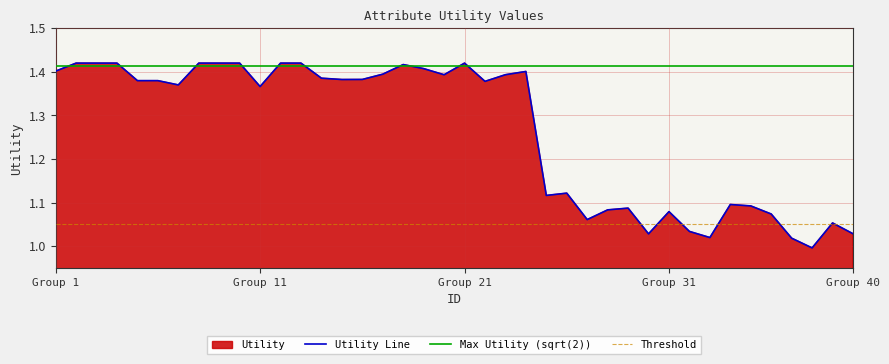

The Utility Line series shows 2.1 at Group 1. True or false?

False